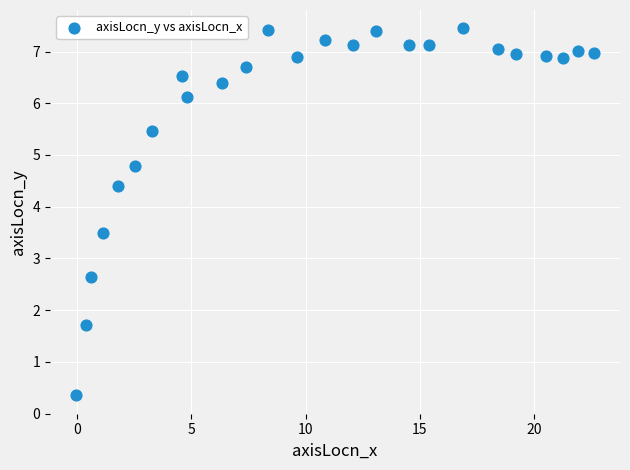

What Y value in the scatter plot is closest to 3?

2.6